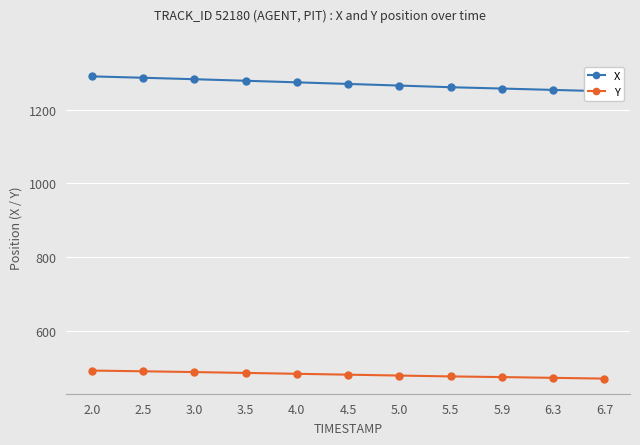

How many lines are shown in the chart?

2